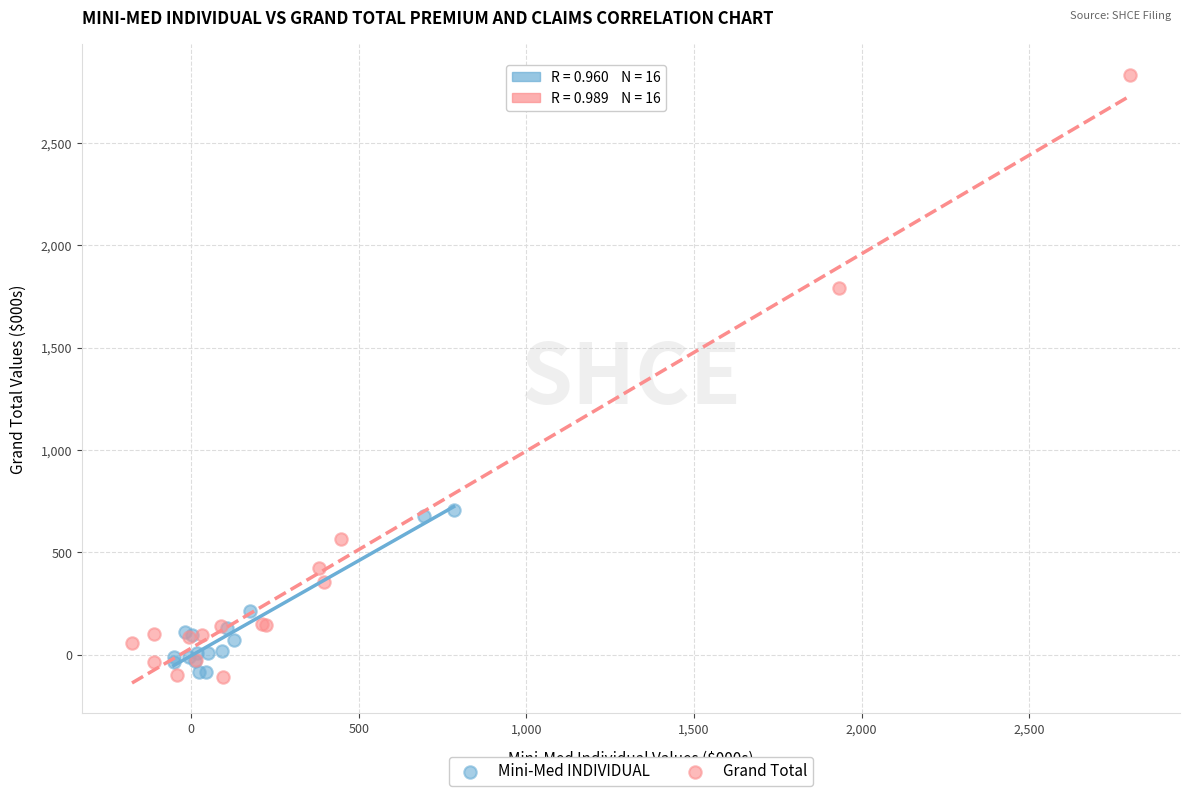

Which series reaches the maximum Y coordinate?

Grand Total